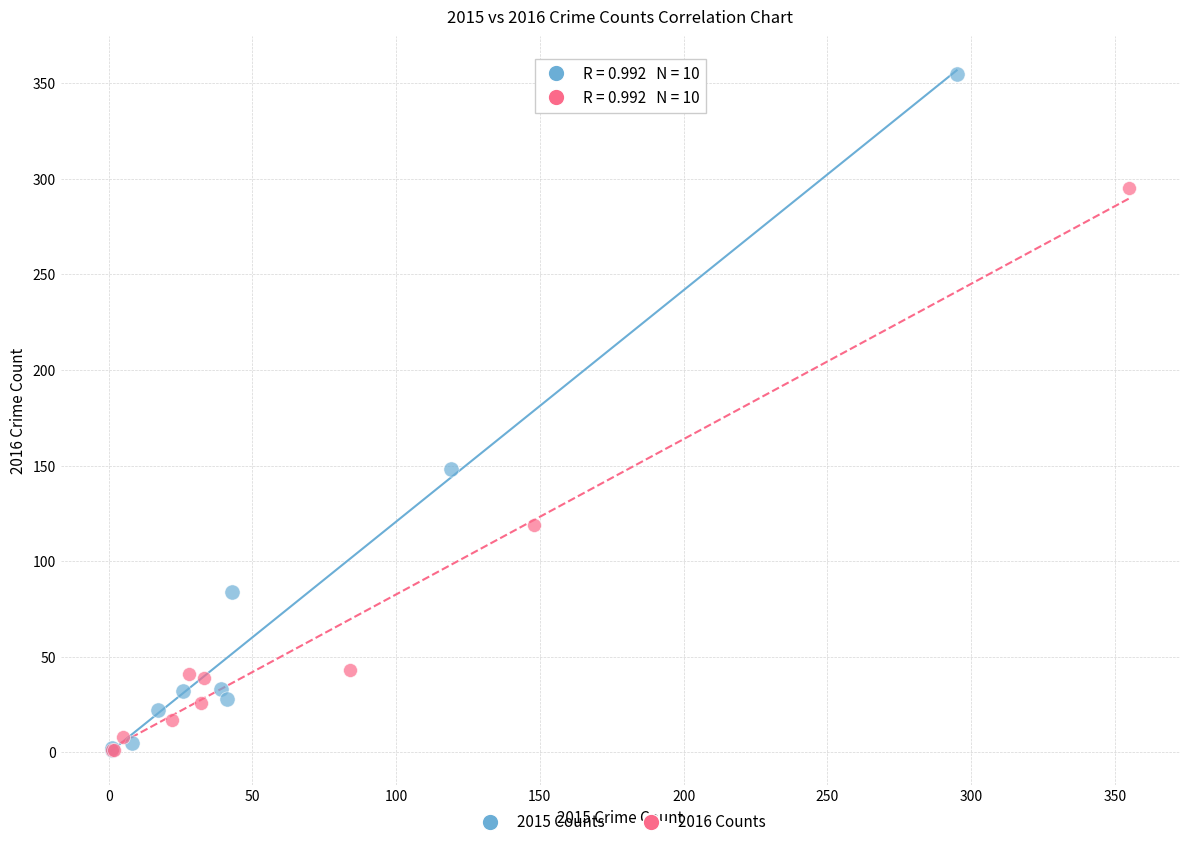

Which series has the widest spread of Y values?

2015 Counts